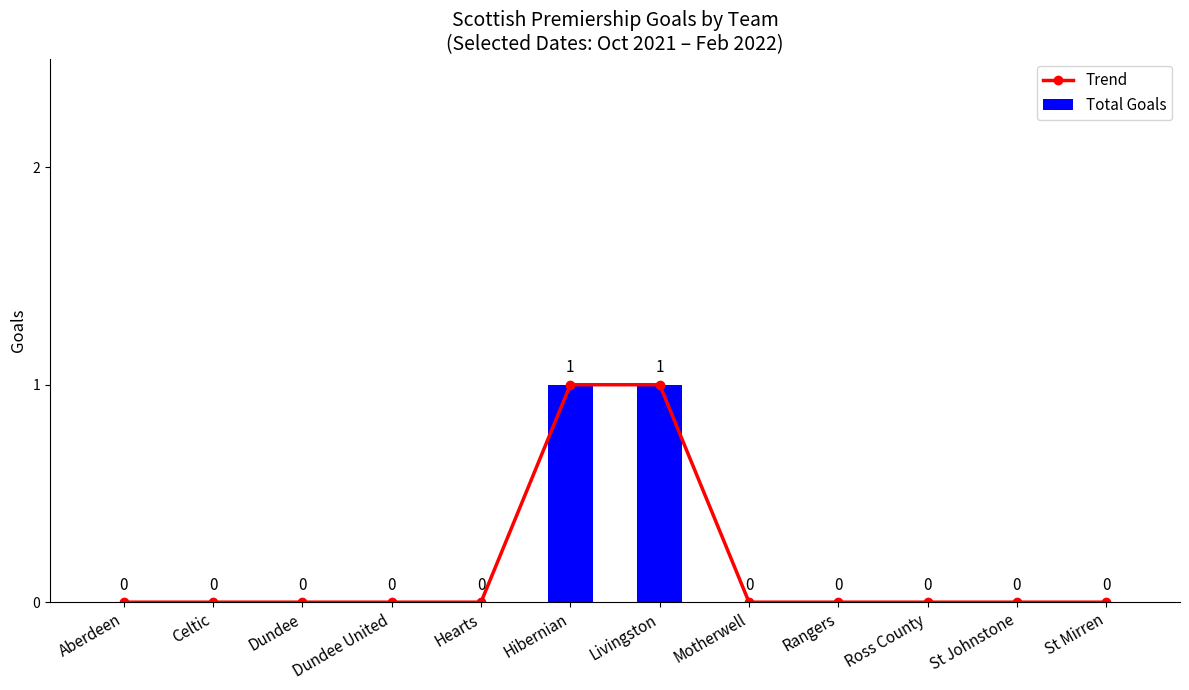

Rank the categories by Trend value from lowest to highest.

Aberdeen, Celtic, Dundee, Dundee United, Hearts, Motherwell, Rangers, Ross County, St Johnstone, St Mirren, Hibernian, Livingston